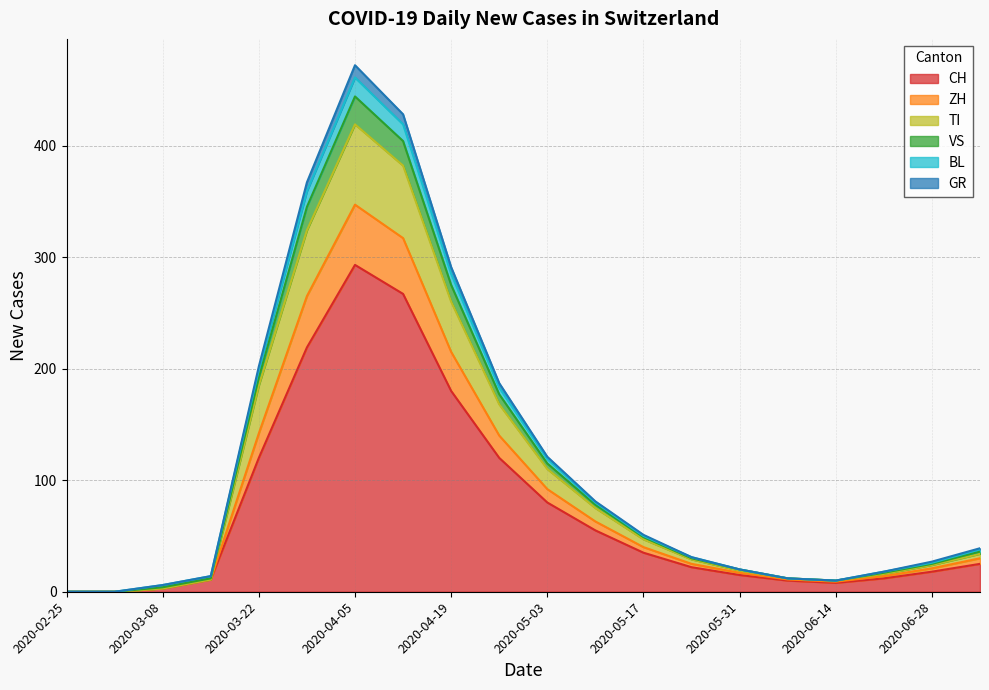

Which category has the highest value in the CH series?

2020-04-05